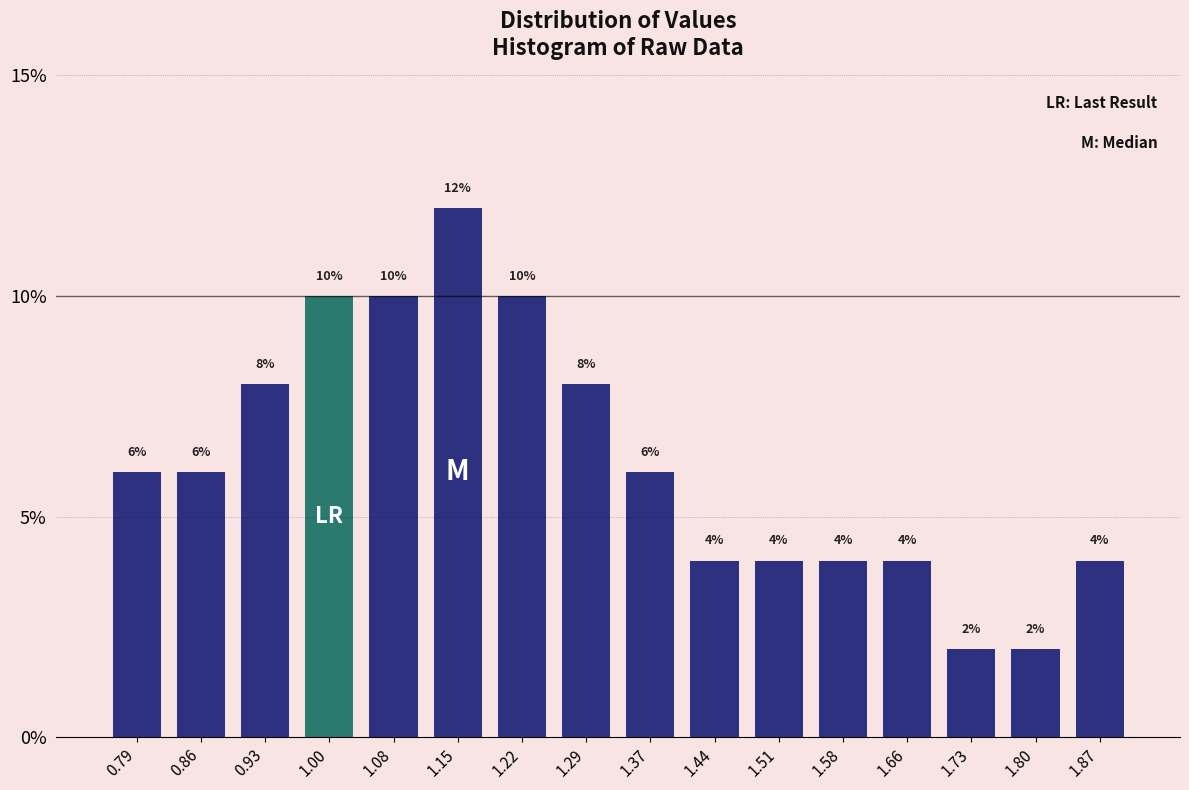

Reading left to right, transcribe this chart: for each bar, give the range it covers on the x-axis and its height. The bar edges are not printed on the chart, so give them approximately, as read against the axis.

0.75 to 0.82: 6
0.82 to 0.90: 6
0.90 to 0.97: 8
0.97 to 1.04: 10
1.04 to 1.11: 10
1.11 to 1.19: 12
1.19 to 1.26: 10
1.26 to 1.33: 8
1.33 to 1.40: 6
1.40 to 1.48: 4
1.48 to 1.55: 4
1.55 to 1.62: 4
1.62 to 1.69: 4
1.69 to 1.77: 2
1.77 to 1.84: 2
1.84 to 1.91: 4